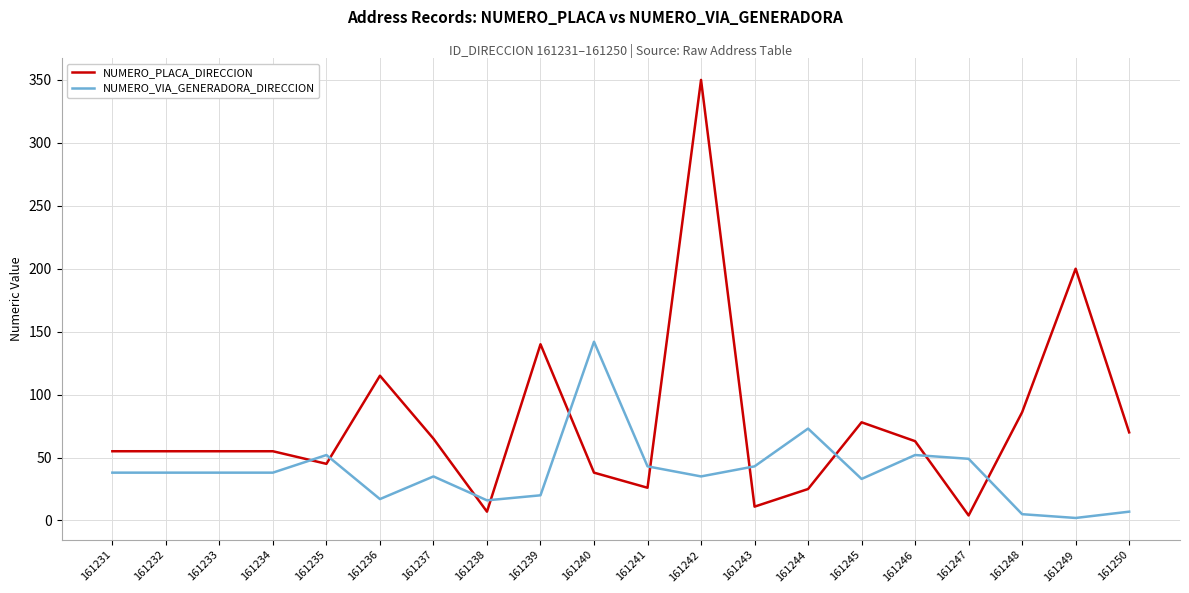

What is the spread (max minus min) of values at 161243?

32